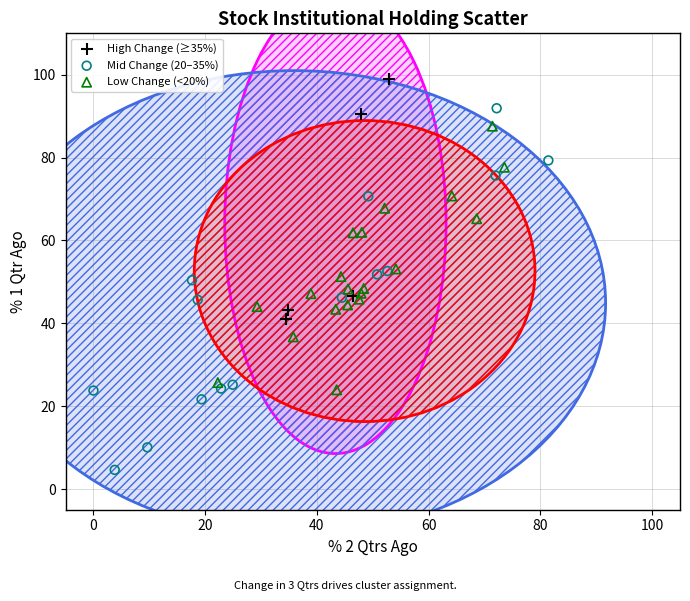

Which series has the widest spread of Y values?

Mid Change (20–35%)